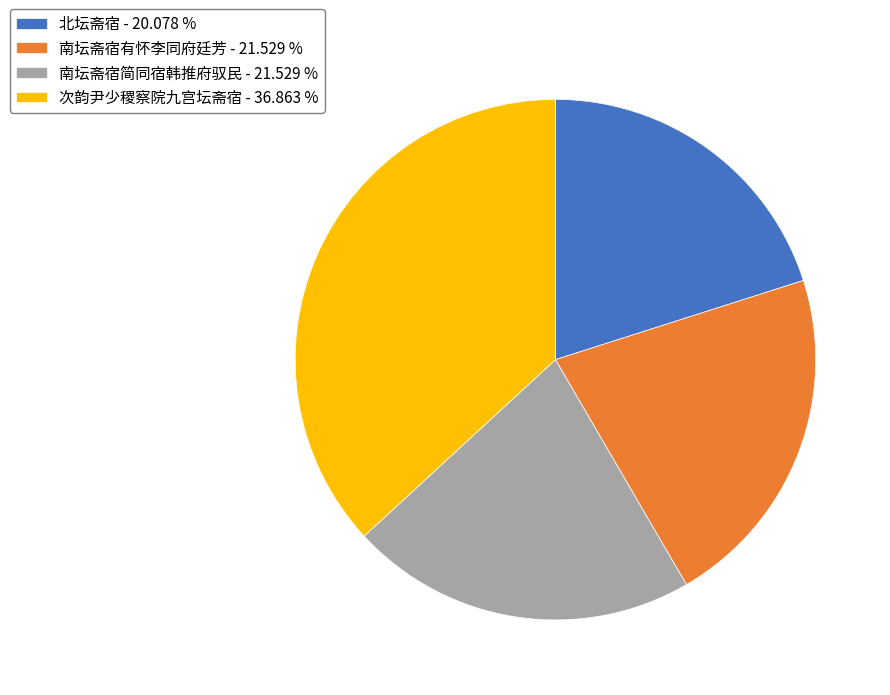

Which slice is the smallest?

北坛斋宿